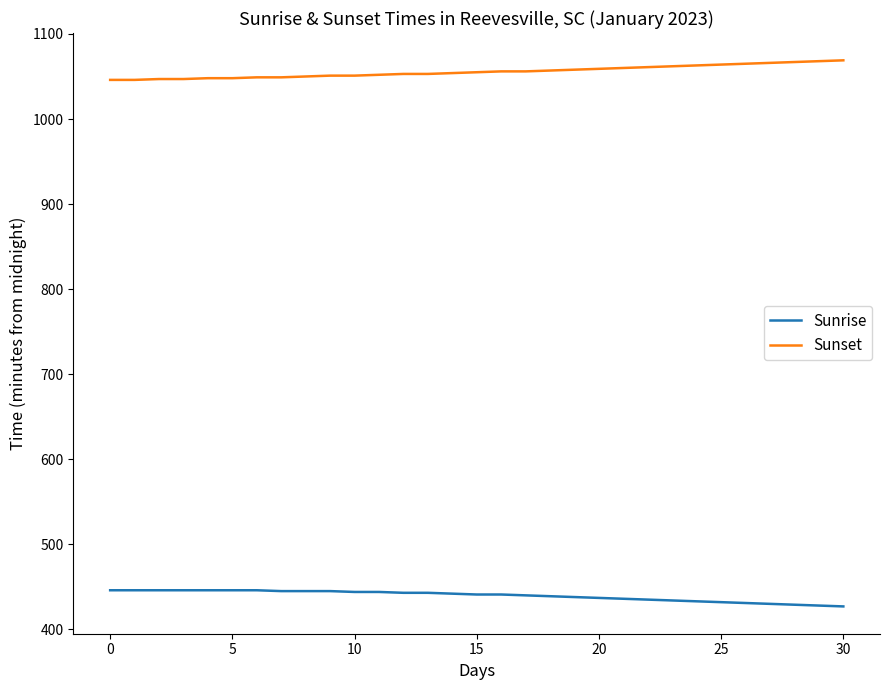

What are all the series names shown in the legend?

Sunrise, Sunset